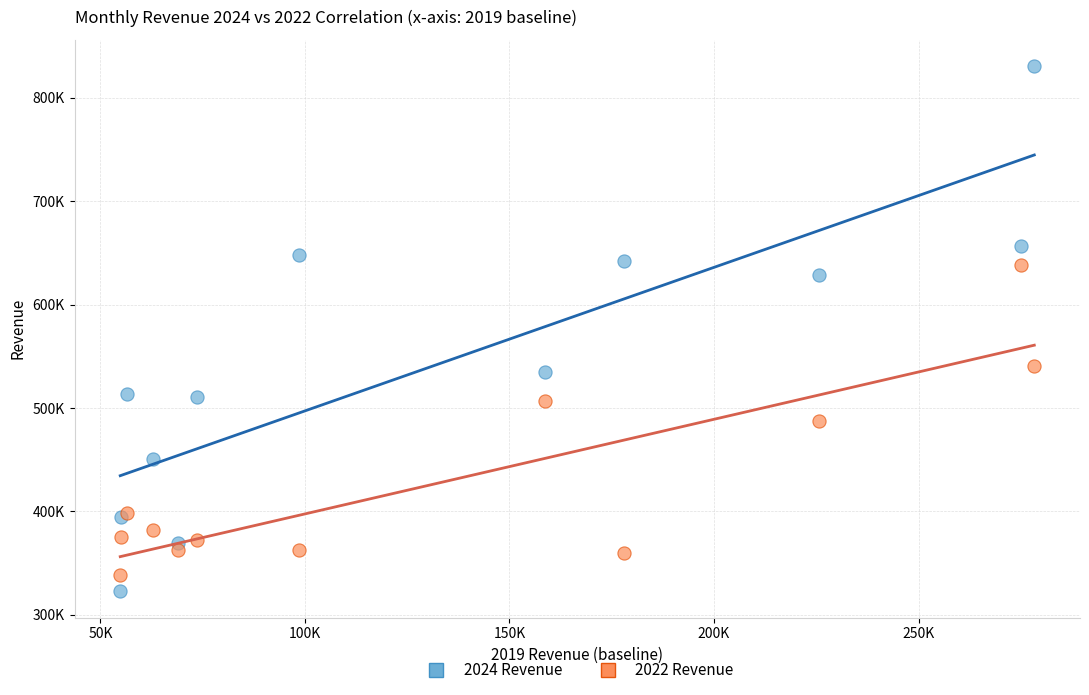

Which series contains the highest Y value?

2024 Revenue